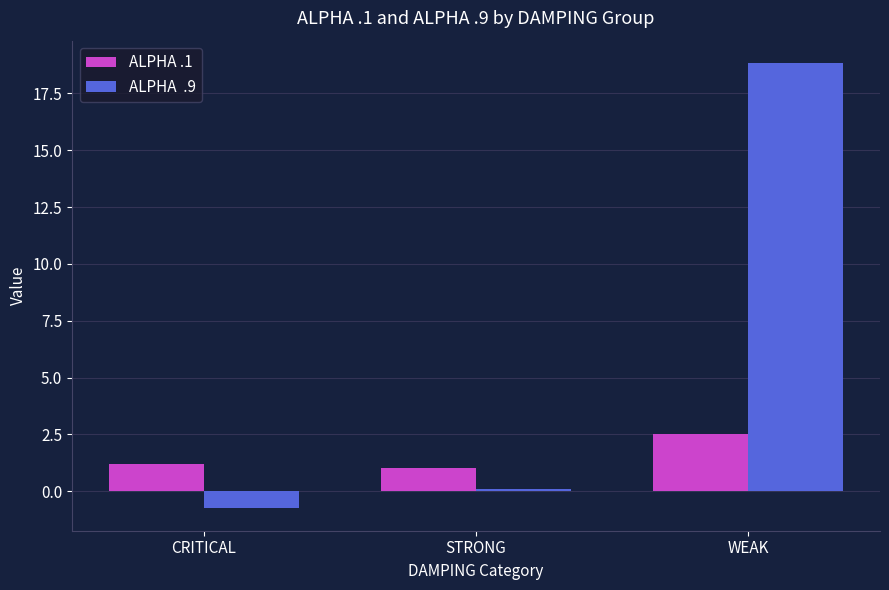

At which category is the sum across all series the highest?

WEAK